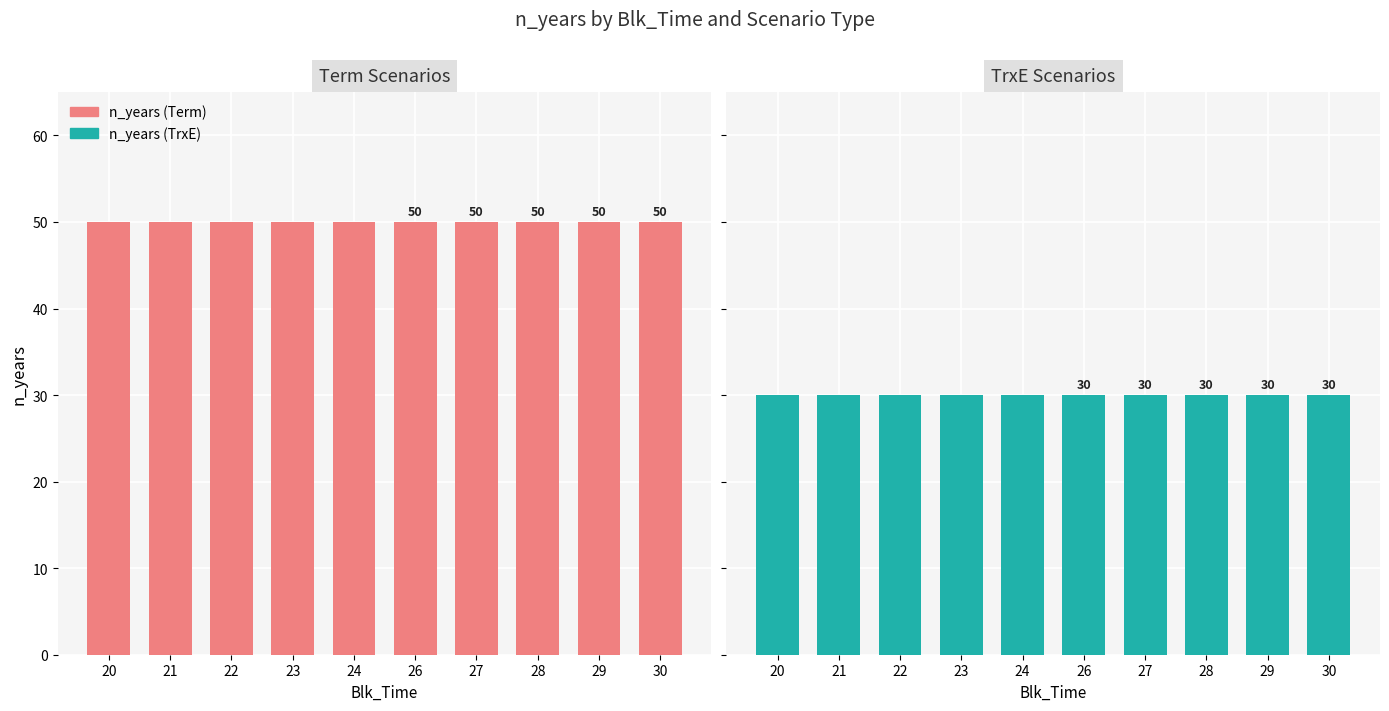

Are the bars grouped side by side (vs. stacked)?

Yes